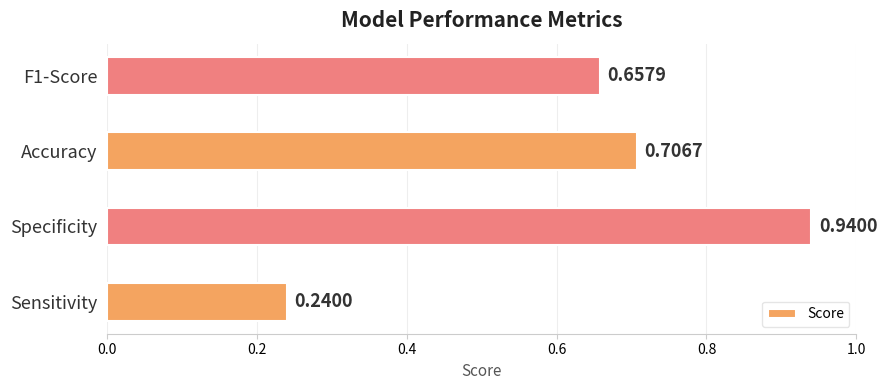

Are the bars grouped side by side (vs. stacked)?

No